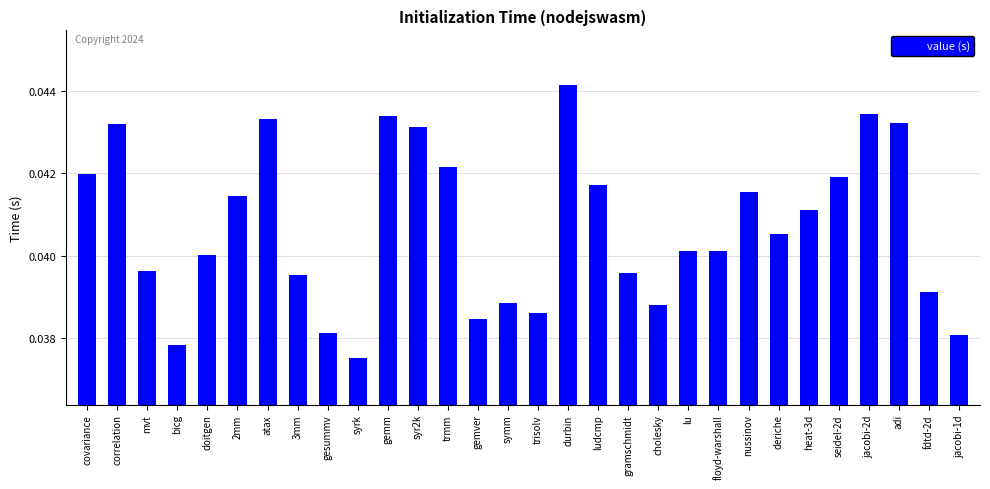

At which label is the value closest to 0?

syrk